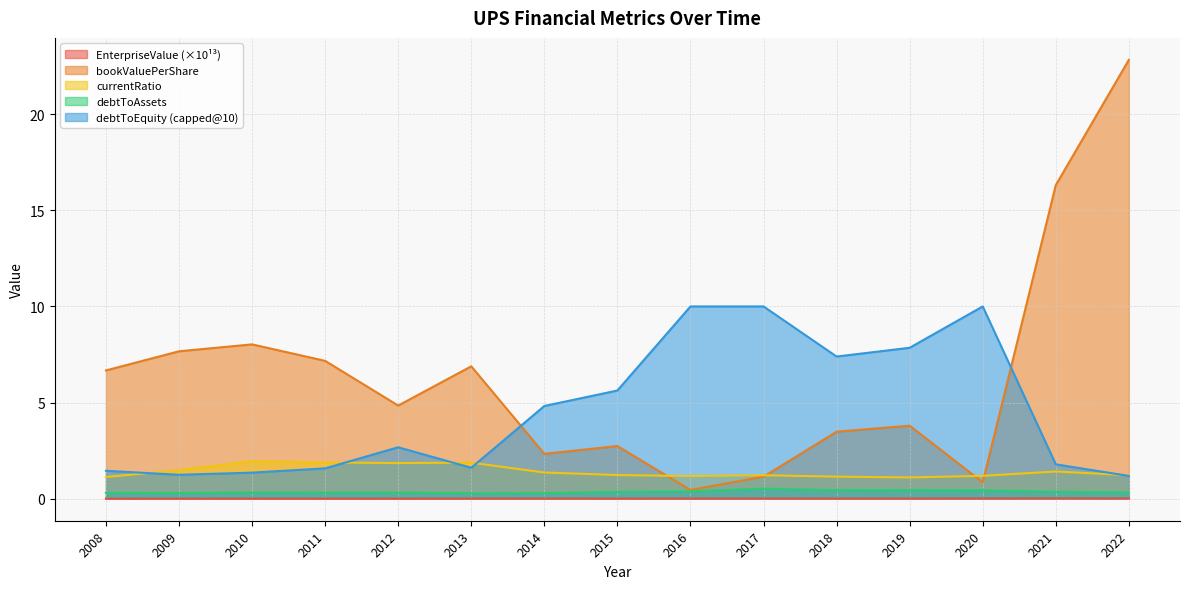

Does the chart have visible grid lines?

Yes